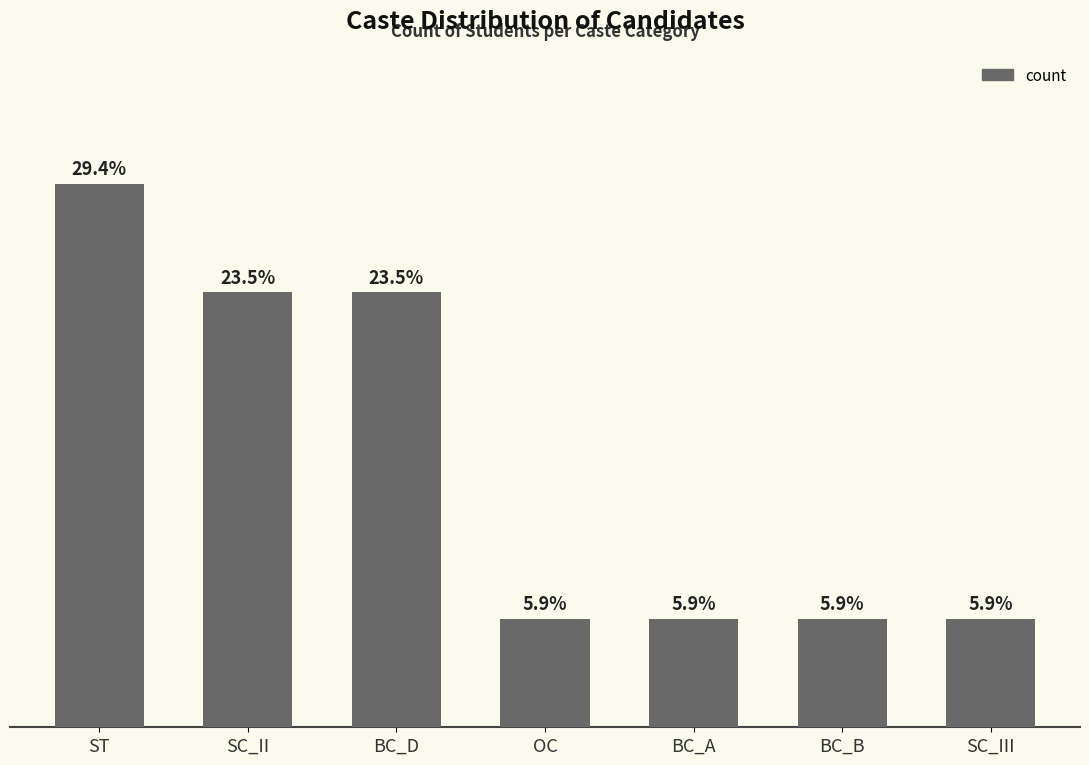

At which category does the chart reach its minimum across all series?

OC